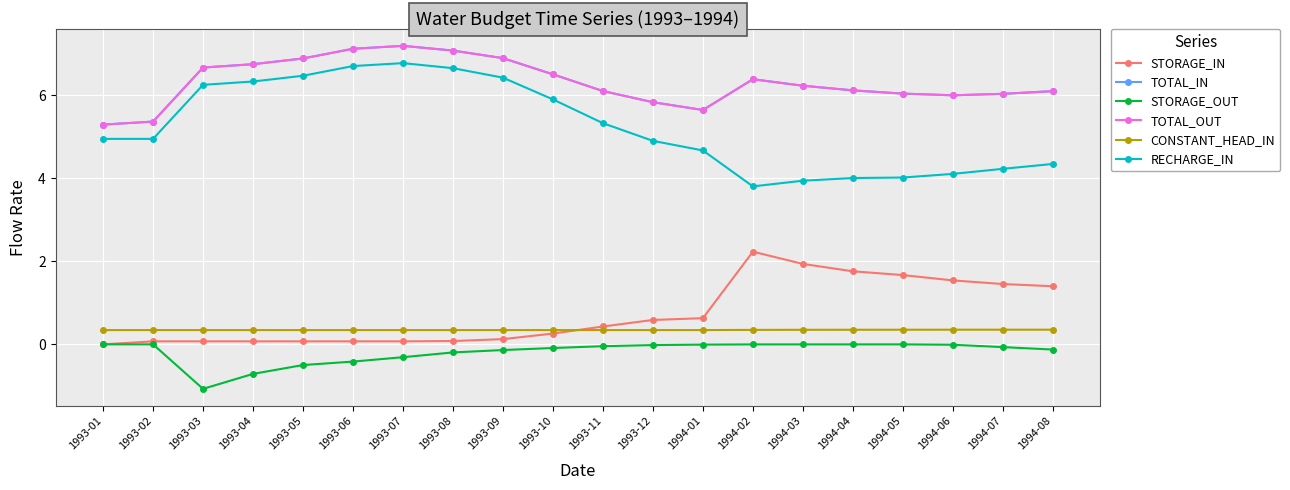

True or false: STORAGE_IN and RECHARGE_IN intersect in this chart.

False